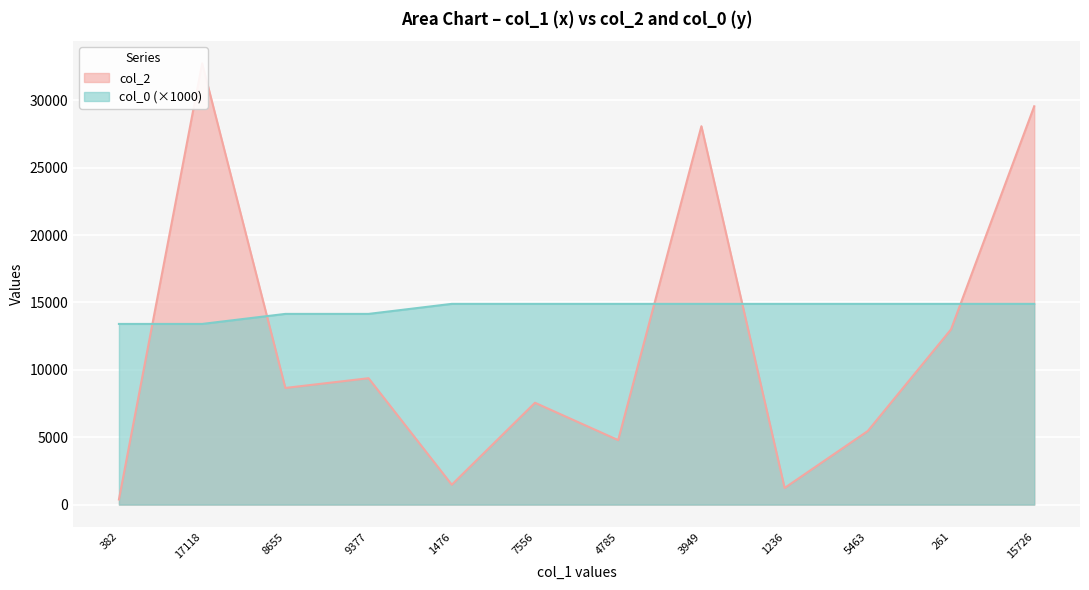

What position from the left is 4785?

7